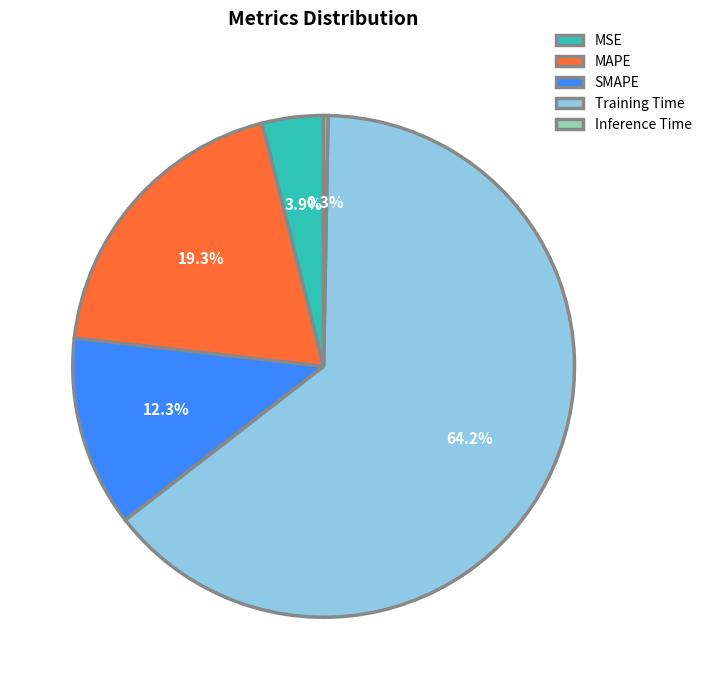

Count the number of slices in the pie.

5